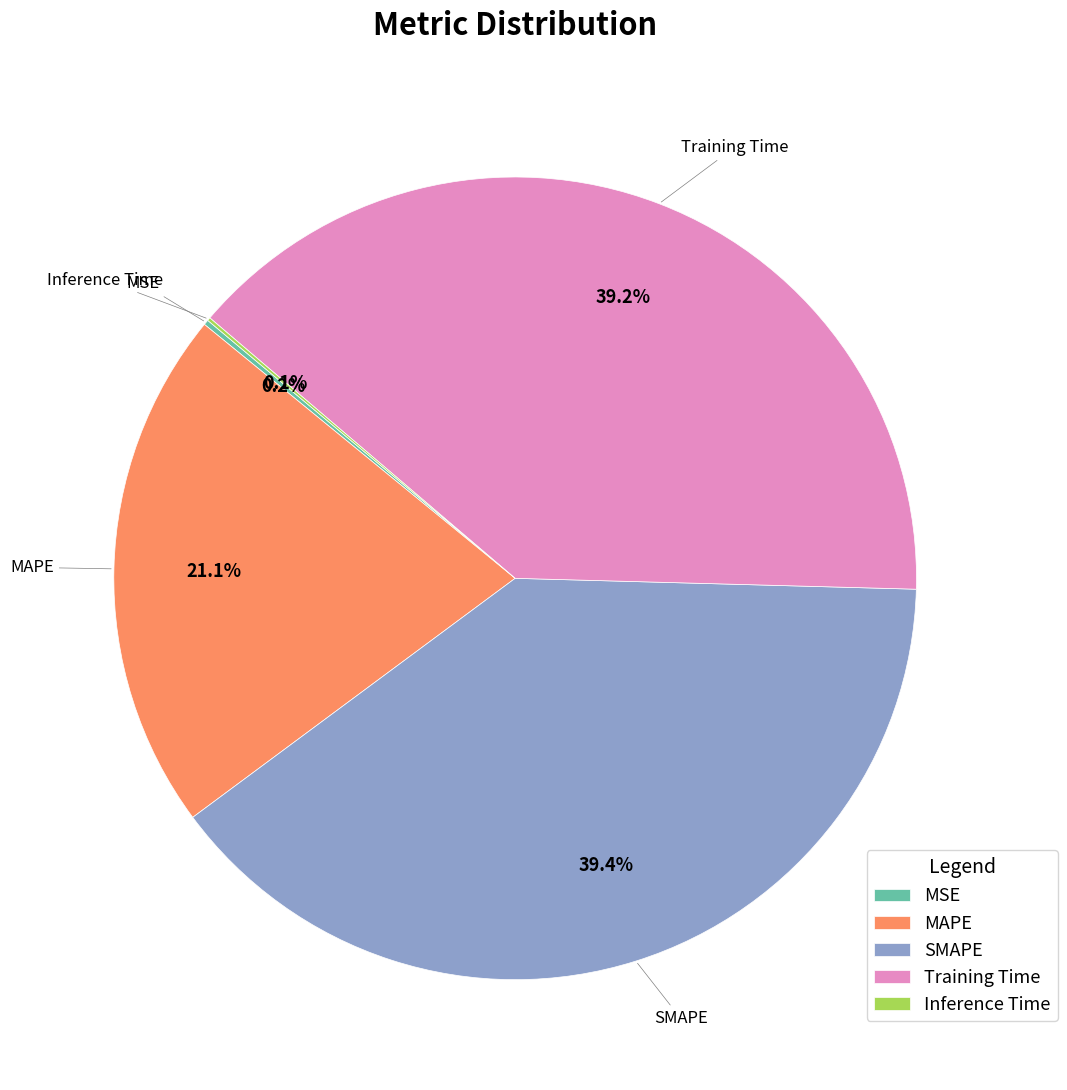

Does any single category account for the majority?

No